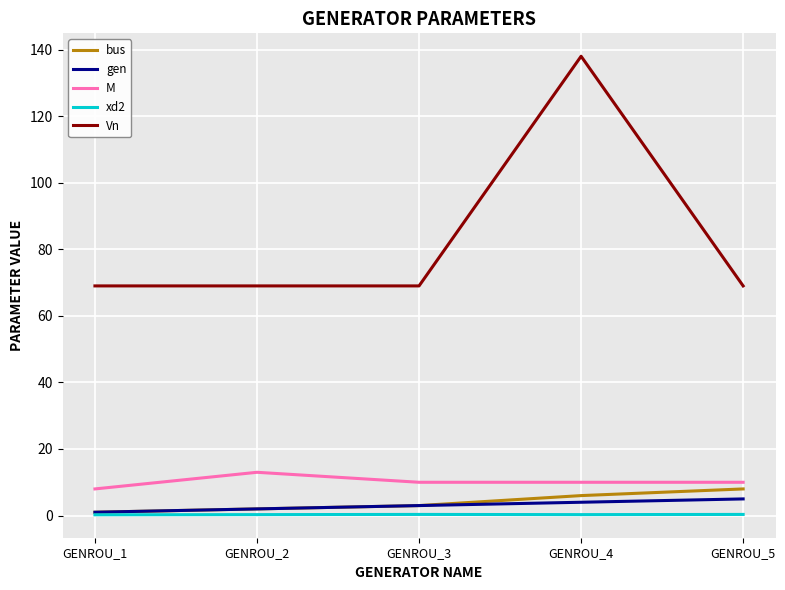

True or false: gen has a value of 3.0 at GENROU_3.

True